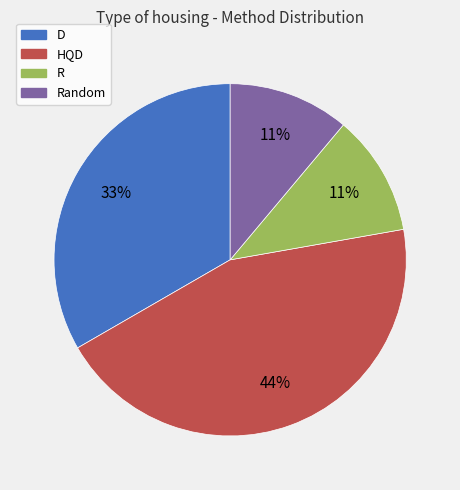

The HQD slice represents 55% of the pie. True or false?

False